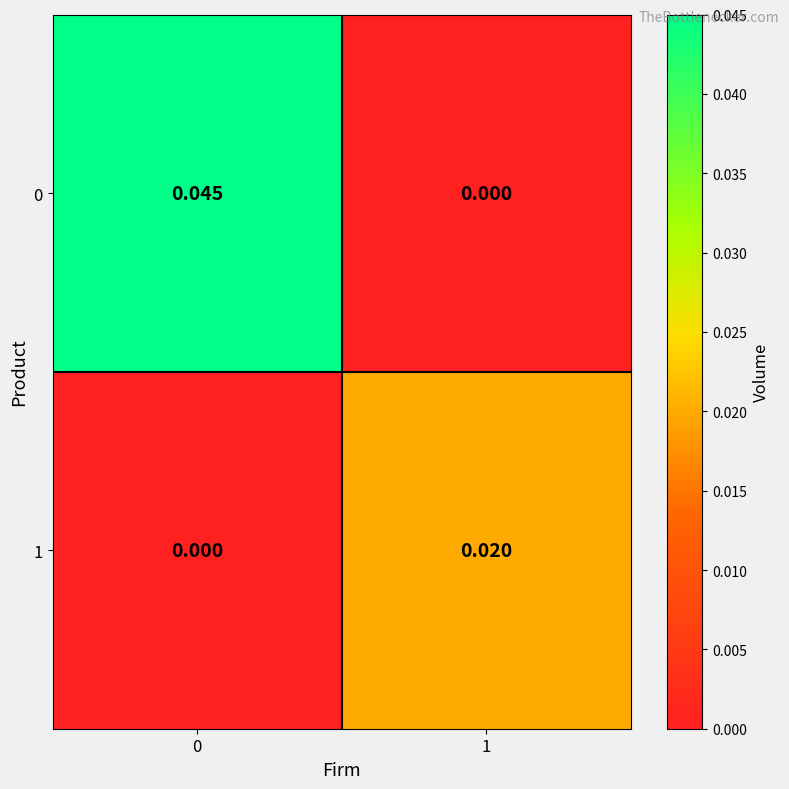

Rank the series by their maximum value, from highest to lowest.

0, 1